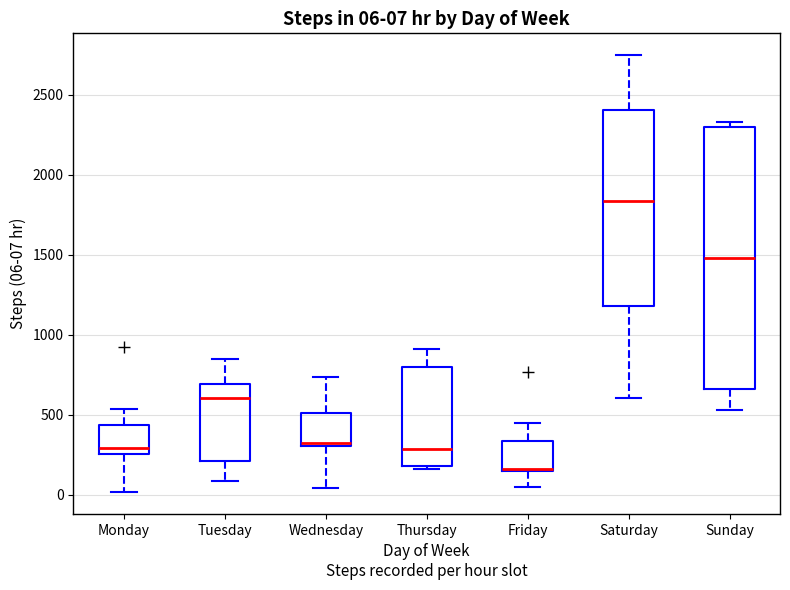

Which box has the highest median line?

Saturday